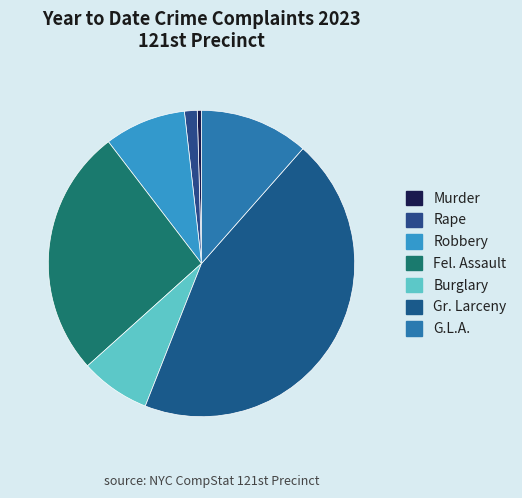

How many slices are in this pie chart?

7